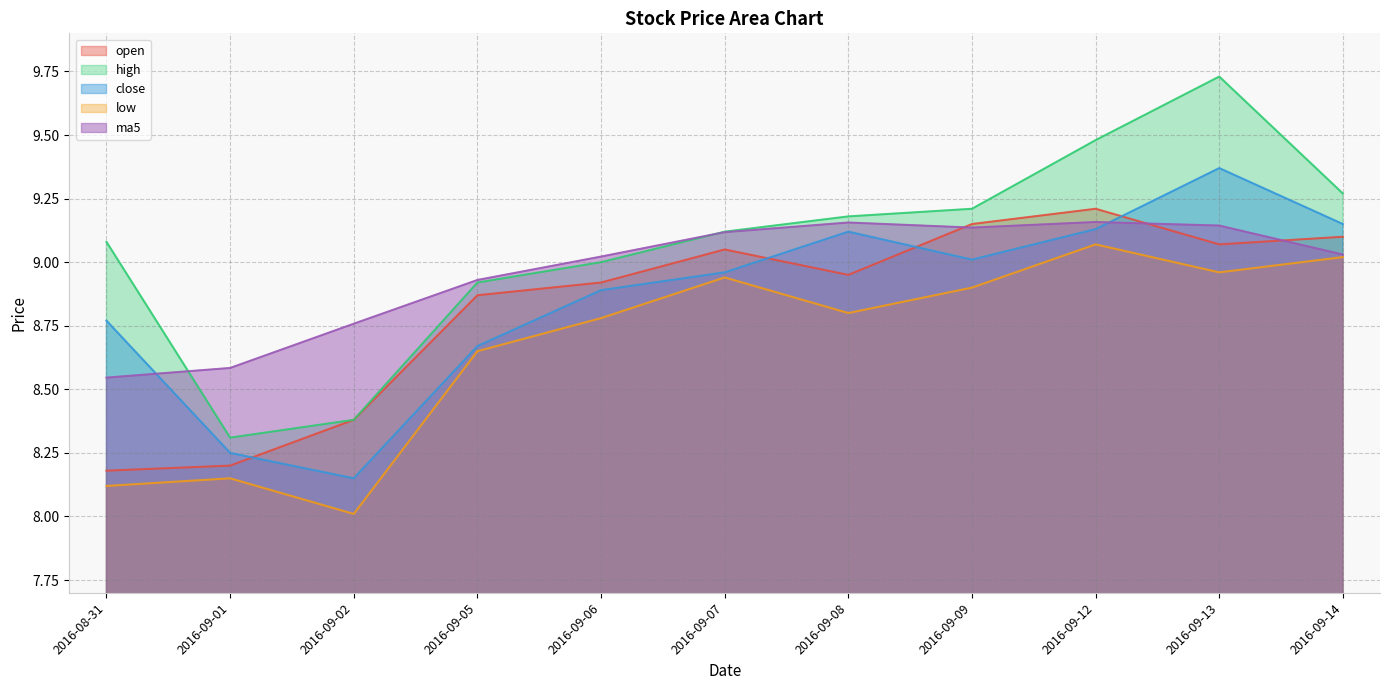

In open, how many points are lower than both neighbors (excluding endpoints)?

2